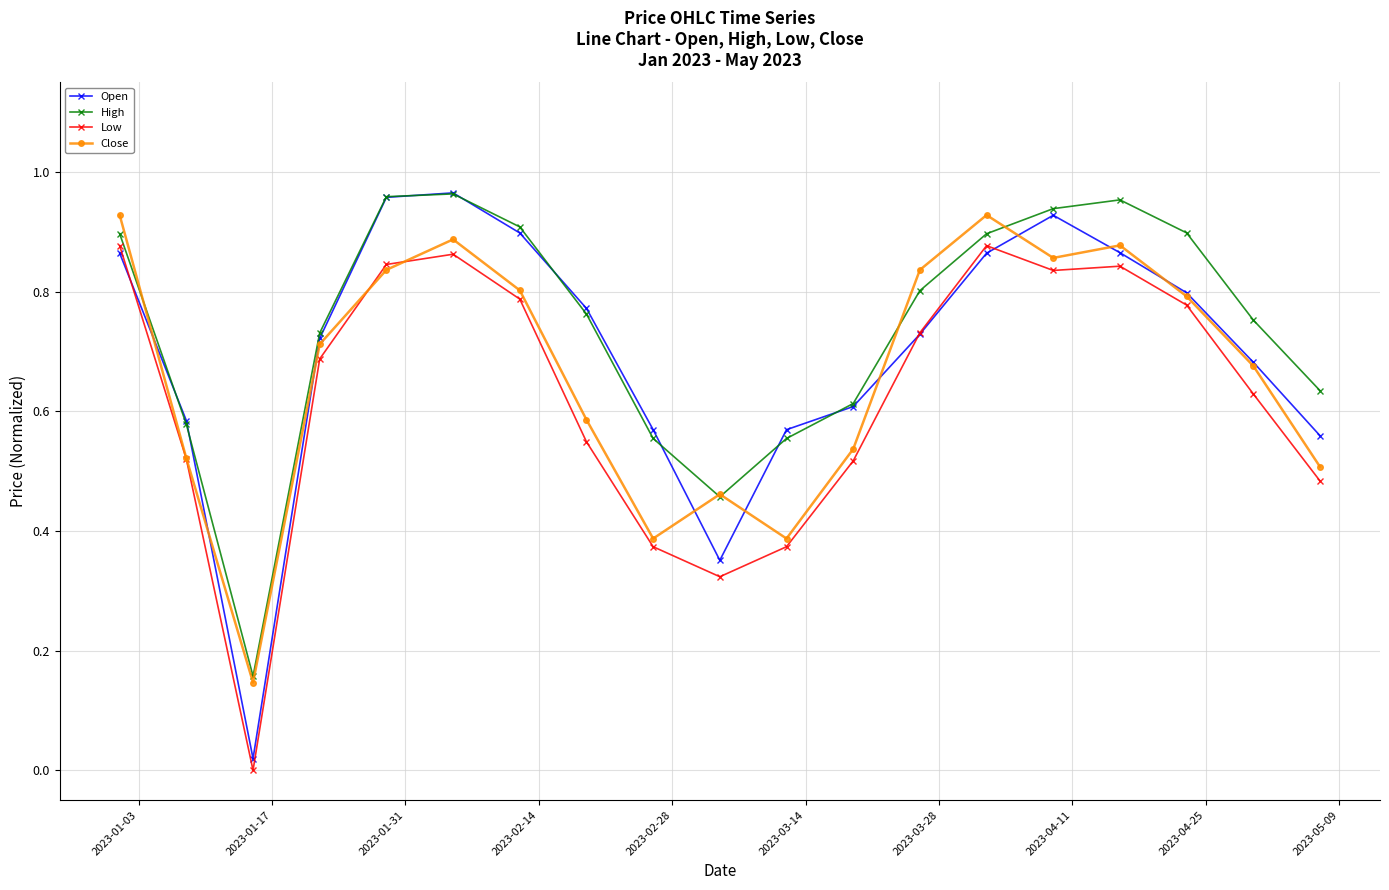

In Open, how many points are lower than both neighbors (excluding endpoints)?

2